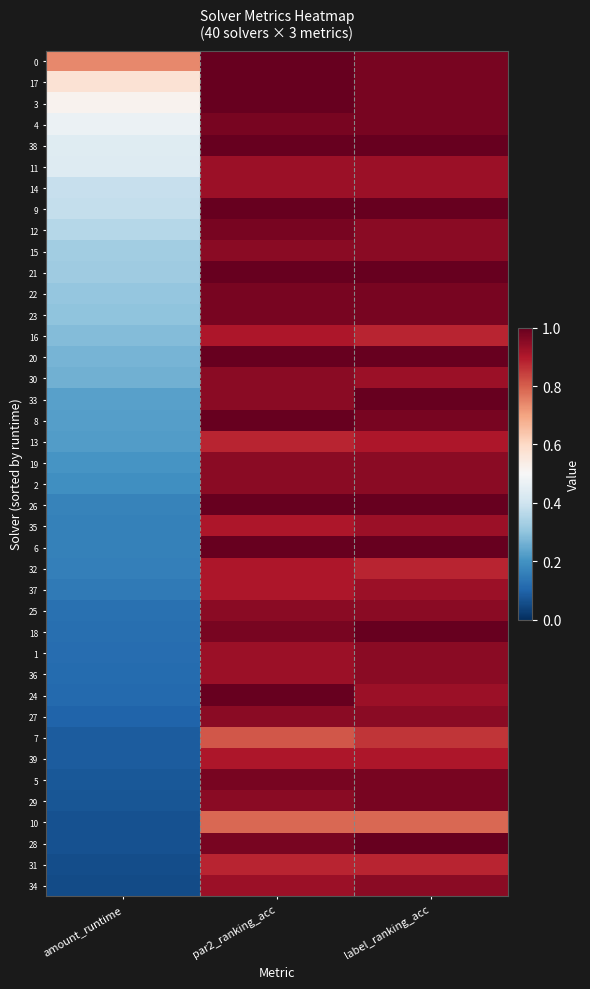

What is the spread (max minus min) of values at label_ranking_acc?

0.2